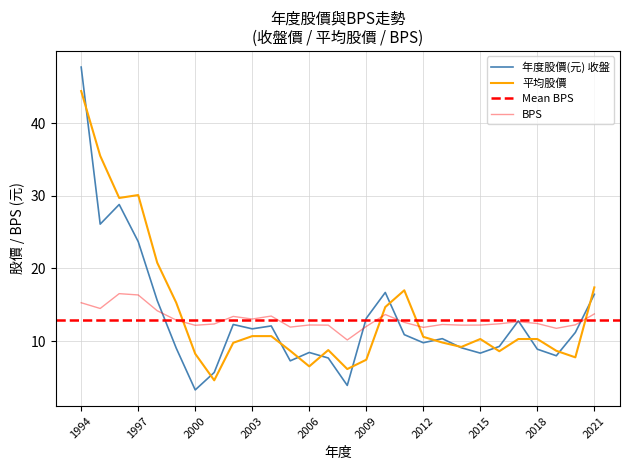

At how many categories does at least one series exceed 39?

1